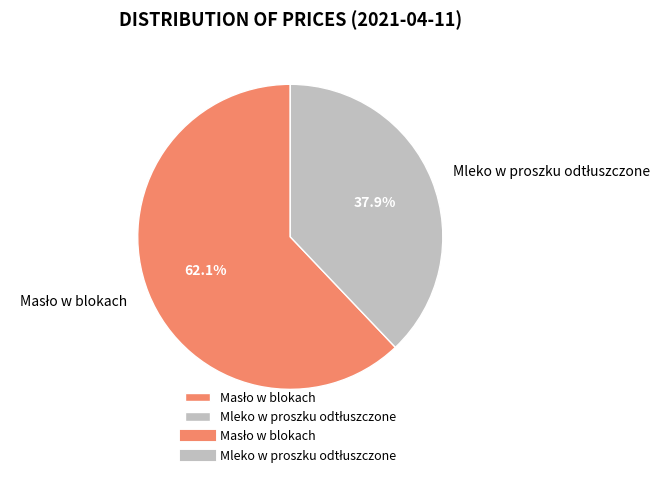

Is there any slice that represents more than half of the pie?

Yes